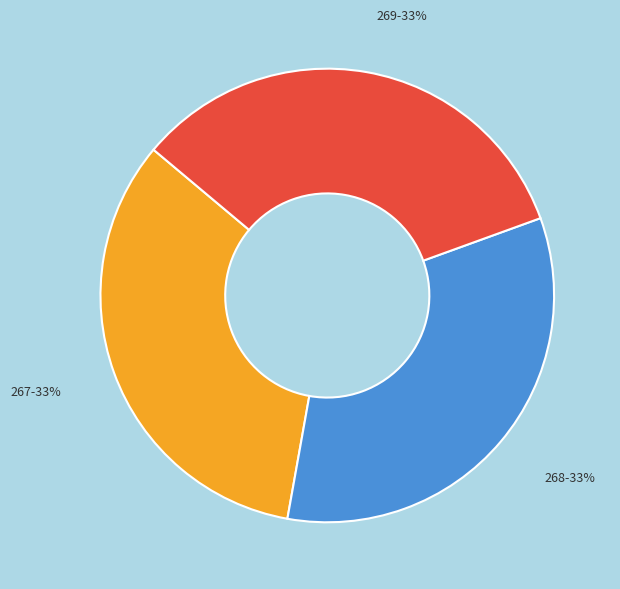

True or false: 268 accounts for 27% of the total.

False